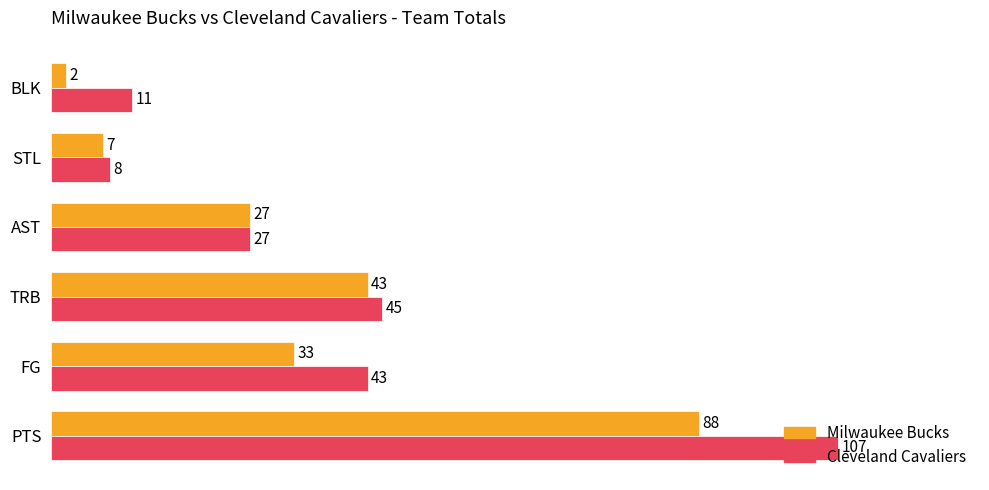

What is the highest value of the Milwaukee Bucks series?

88